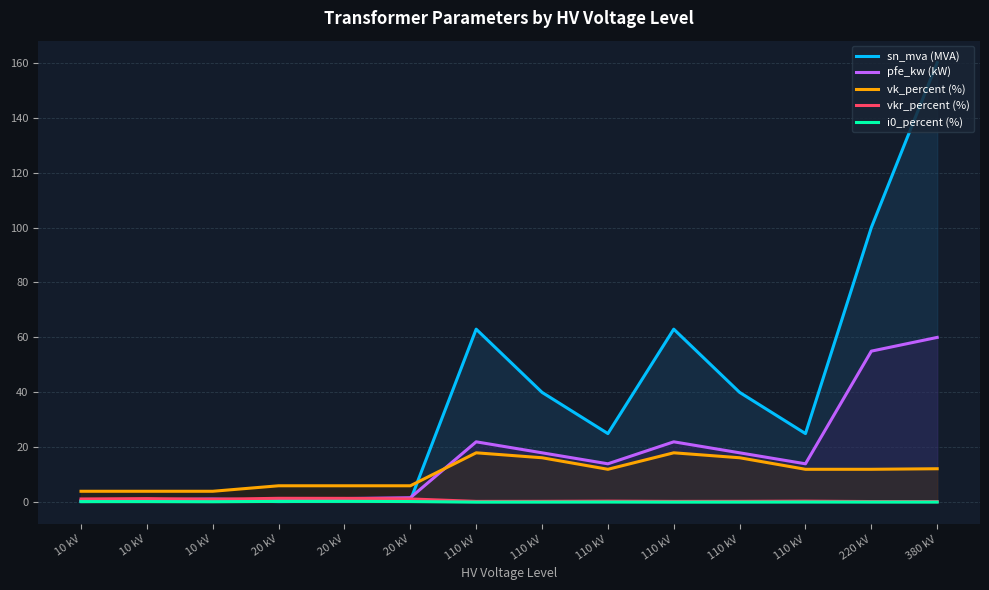

What is the difference between the maximum and minimum values in the pfe_kw (kW) series?

59.4